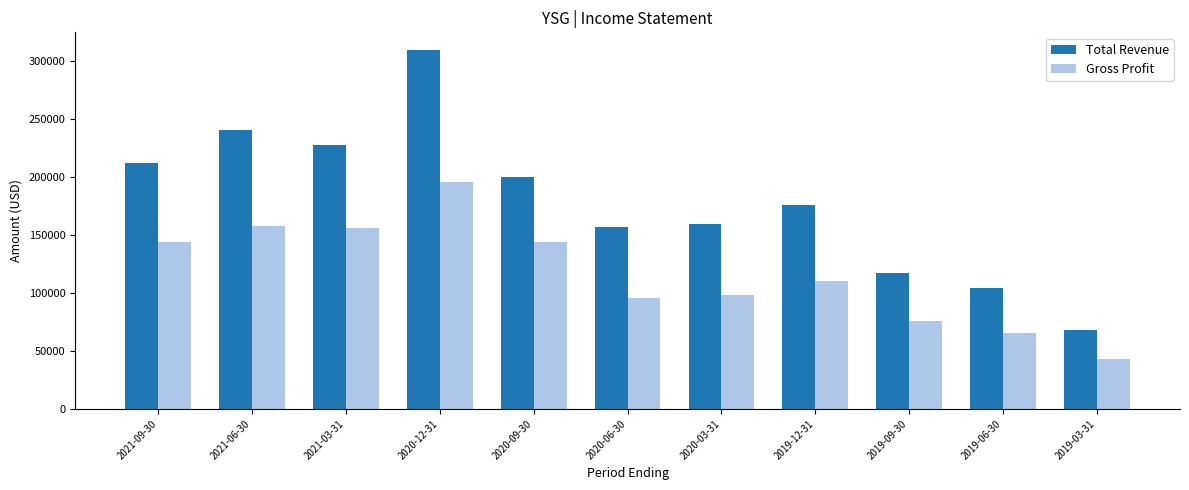

What are all the series names shown in the legend?

Total Revenue, Gross Profit